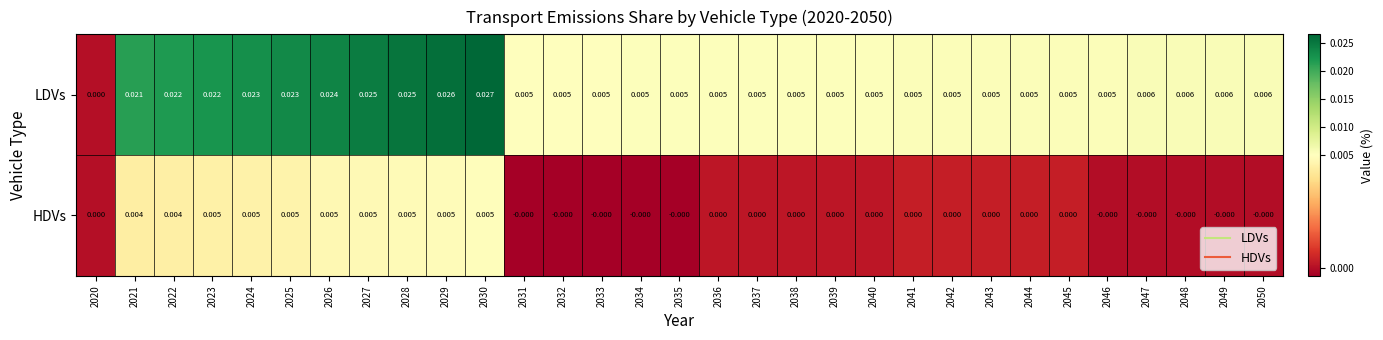

List the series in order of their overall mean, lowest first.

HDVs, LDVs